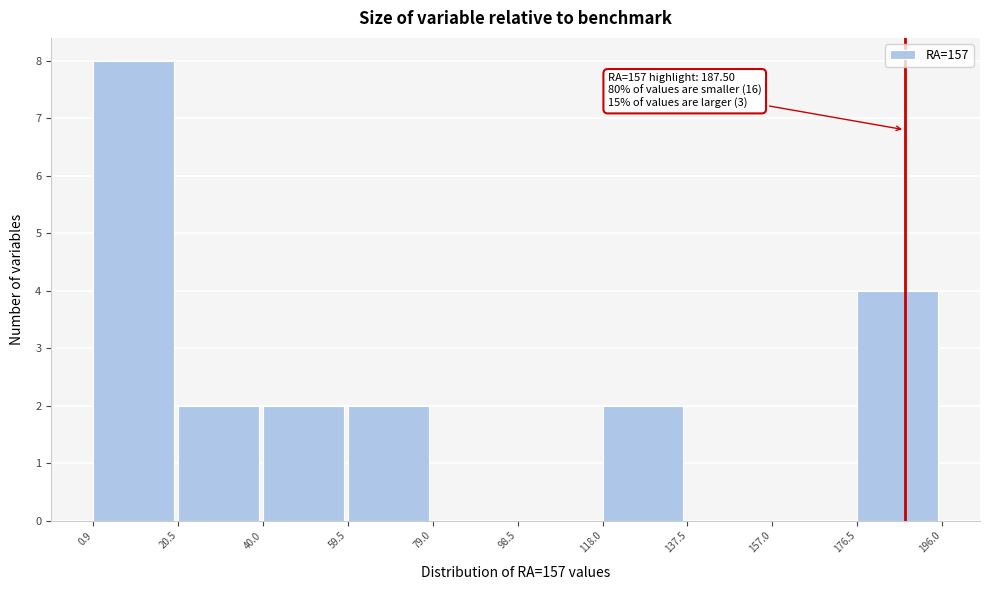

Which range on the x-axis has the tallest bar?

0.9 to 20.5